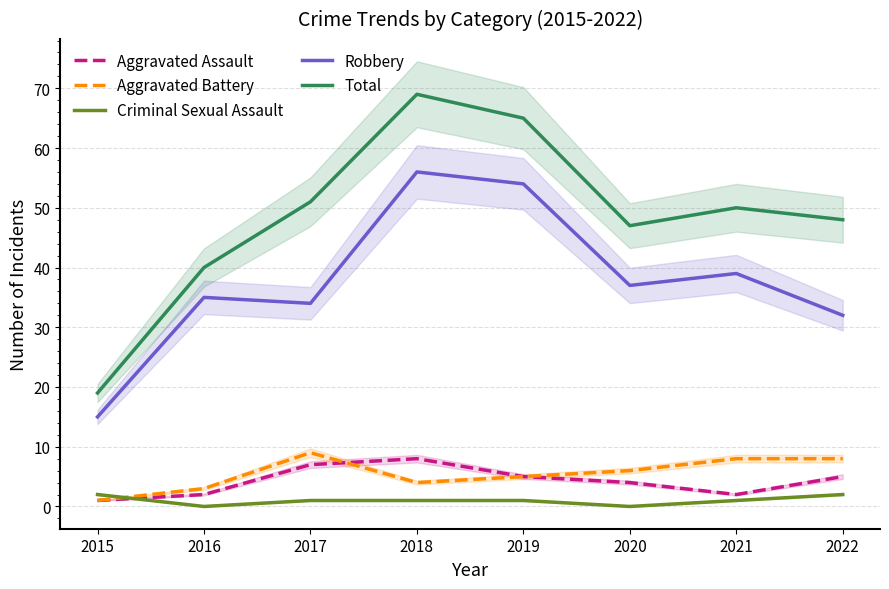

Which series has the widest spread of values?

Total